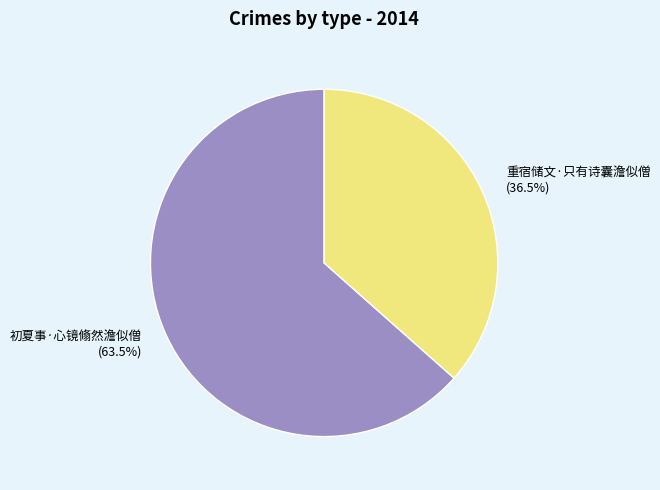

Count the number of slices in the pie.

2